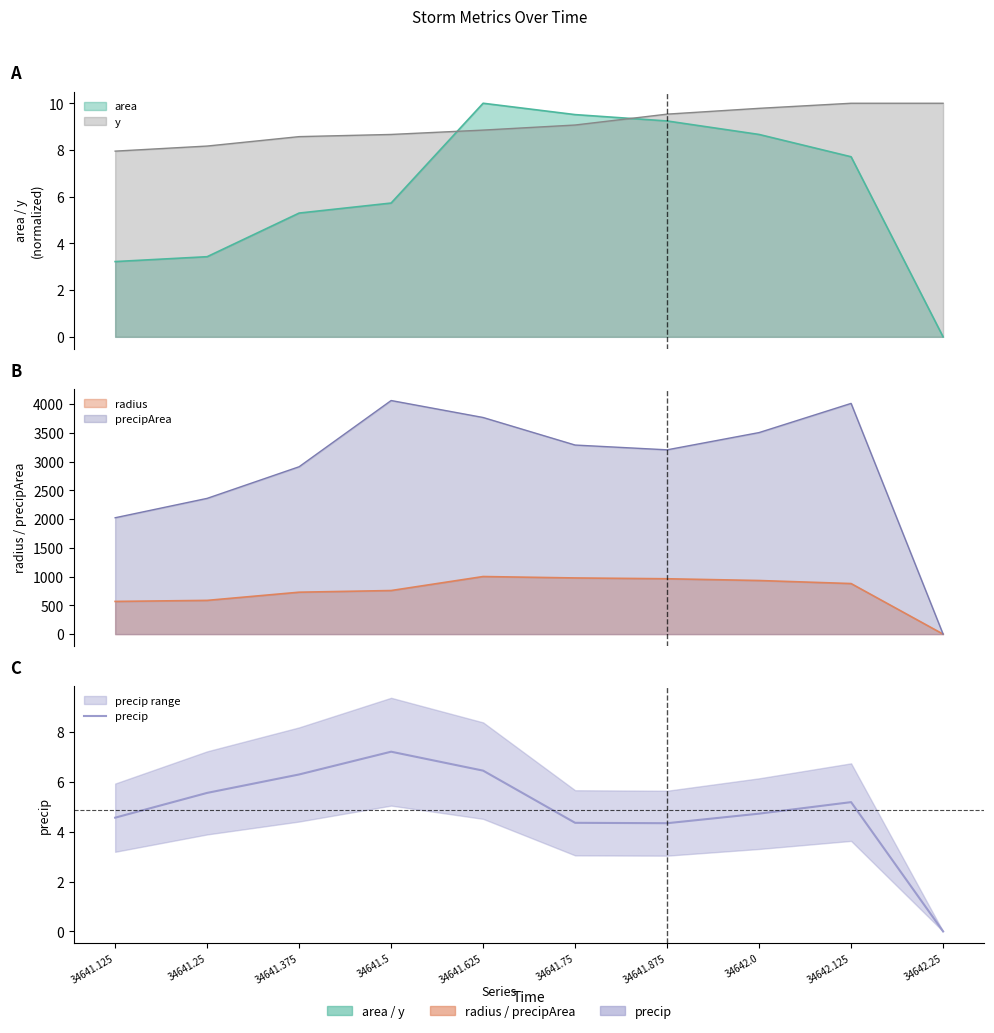

At which category does the chart reach its peak across all series?

34641.5